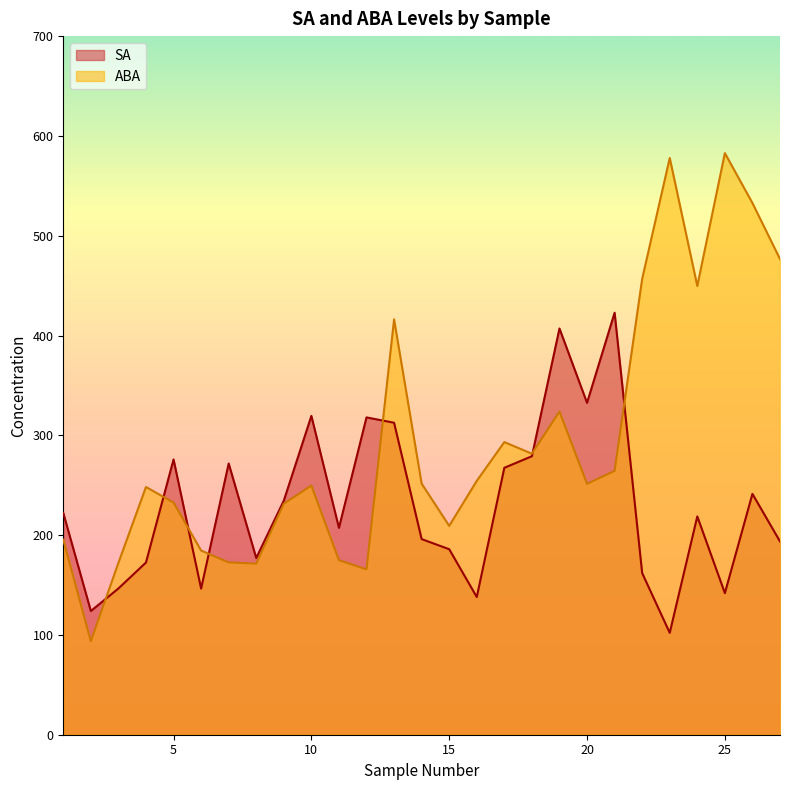

At which category does ABA reach its first local peak?

4